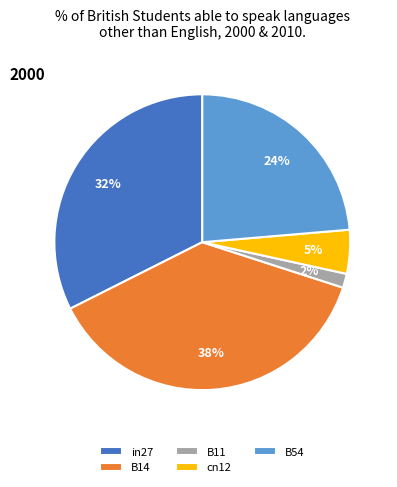

Is it true that B11 is 2% of the pie?

True